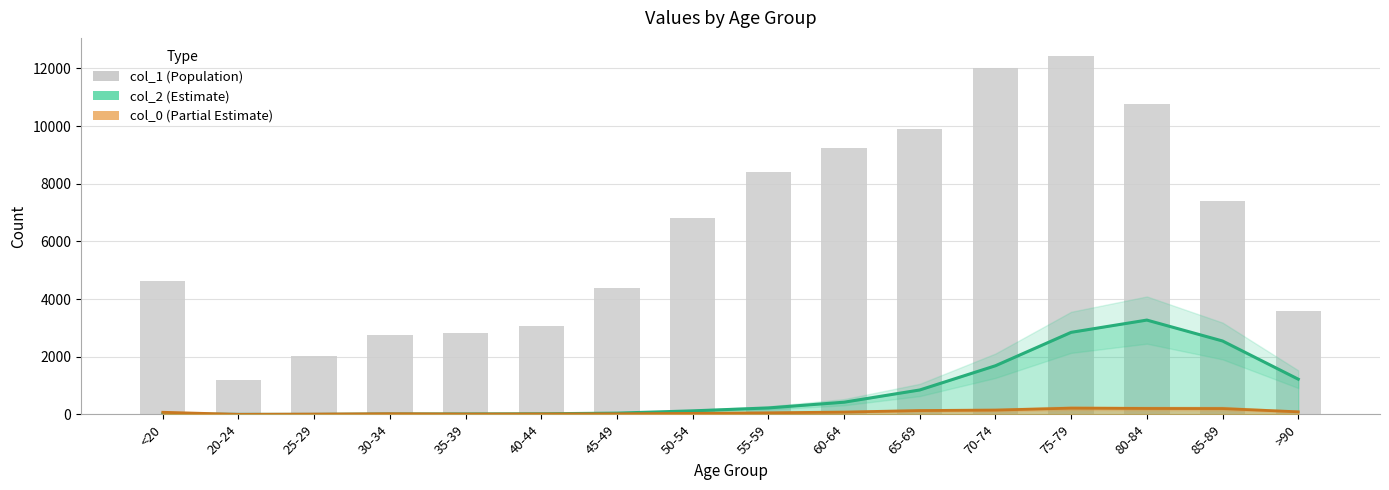

Which label corresponds to the largest value in the chart?

75-79